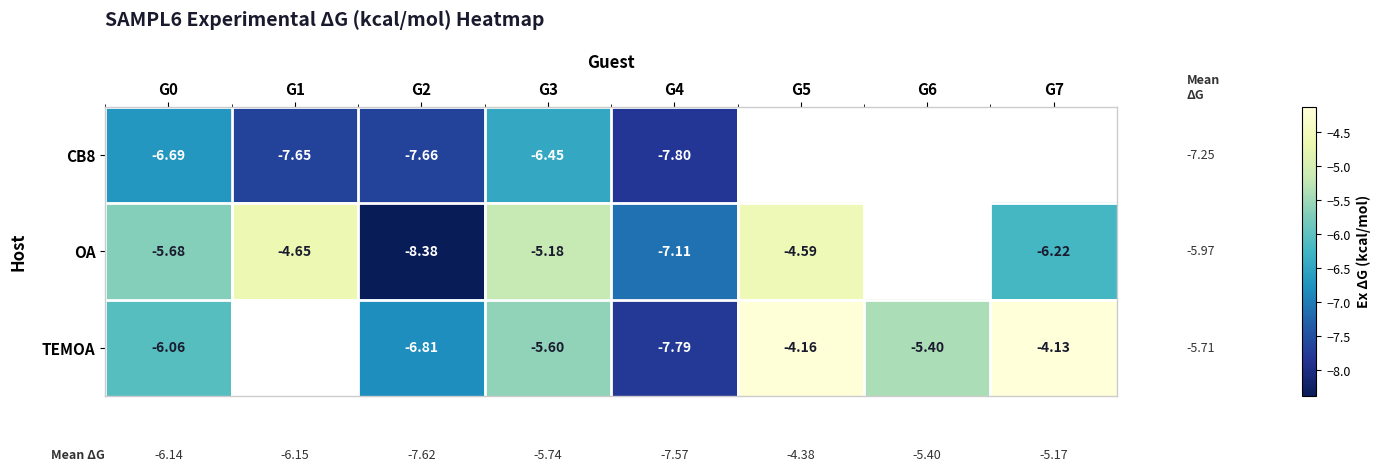

At how many categories does at least one series exceed -5?

3